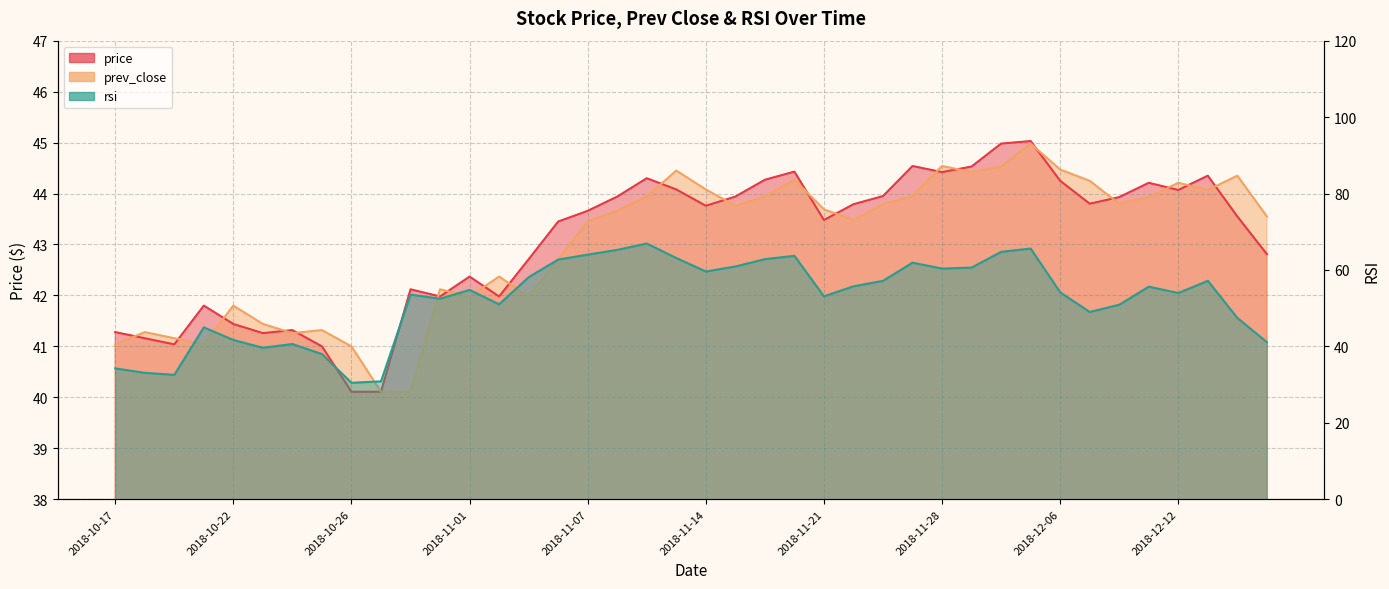

What is the highest value of the prev_close series?

45.0